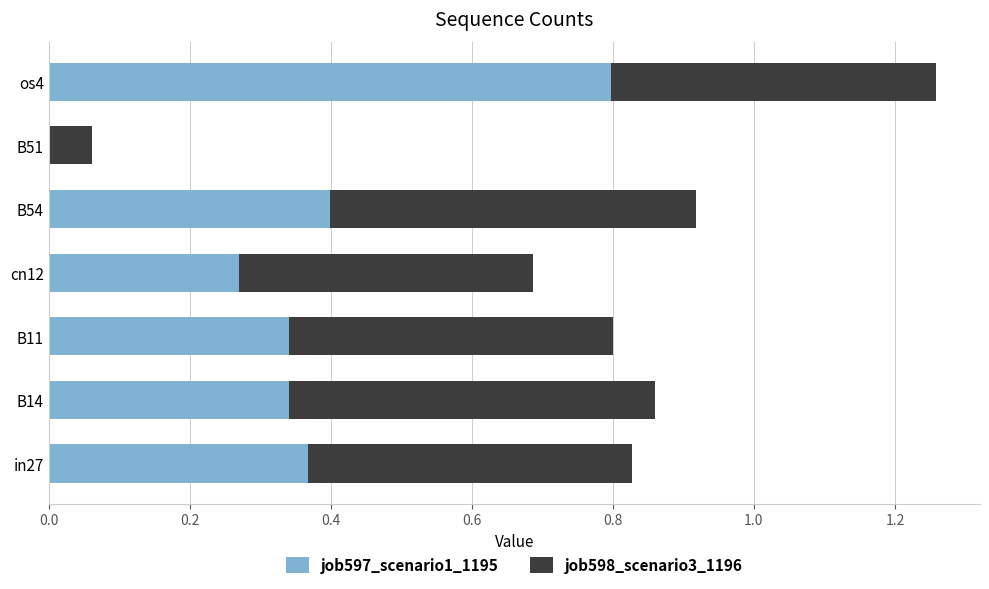

What is the total value across all series at B11?

0.8